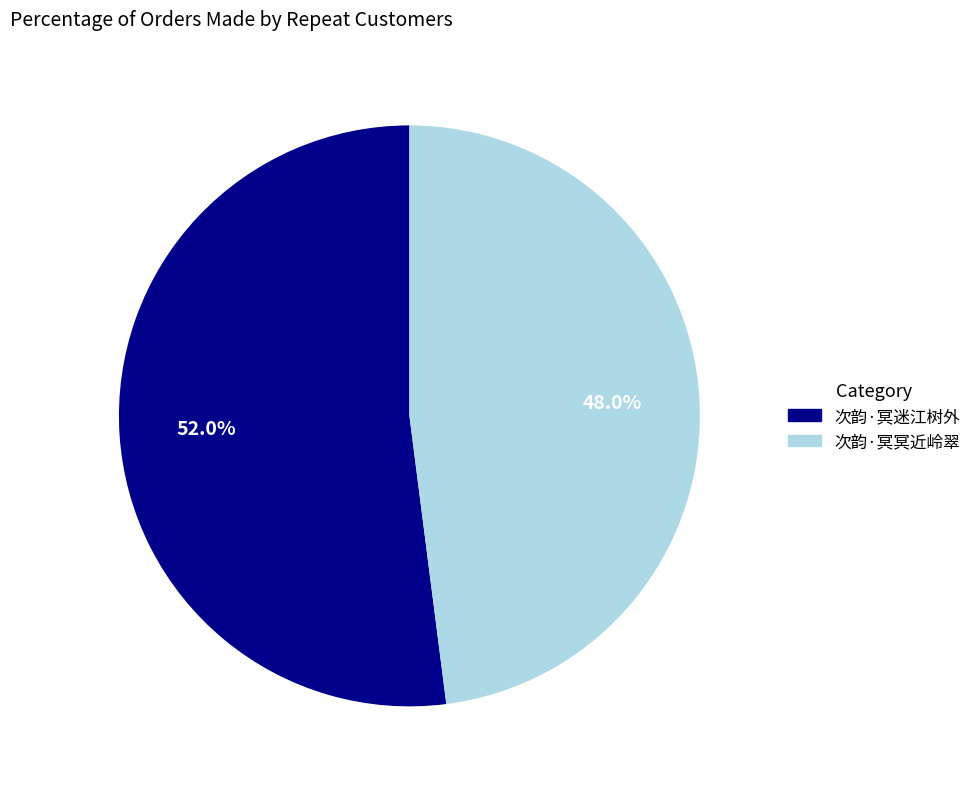

To the nearest percent, what is the difference between the largest and smallest slice percentages?

4%